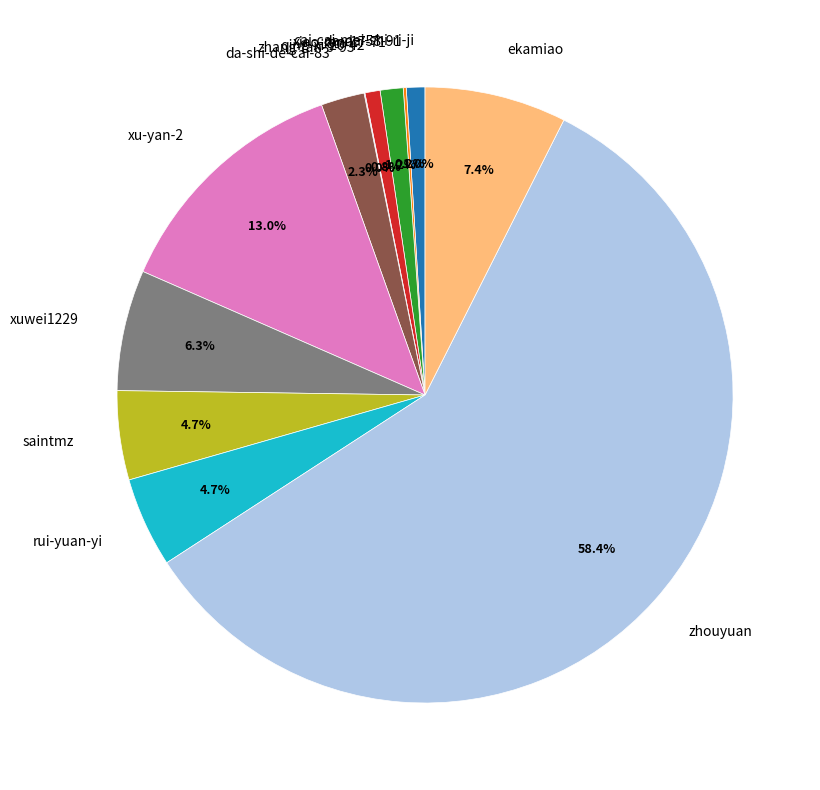

To the nearest percent, what is the average slice percentage?

8%